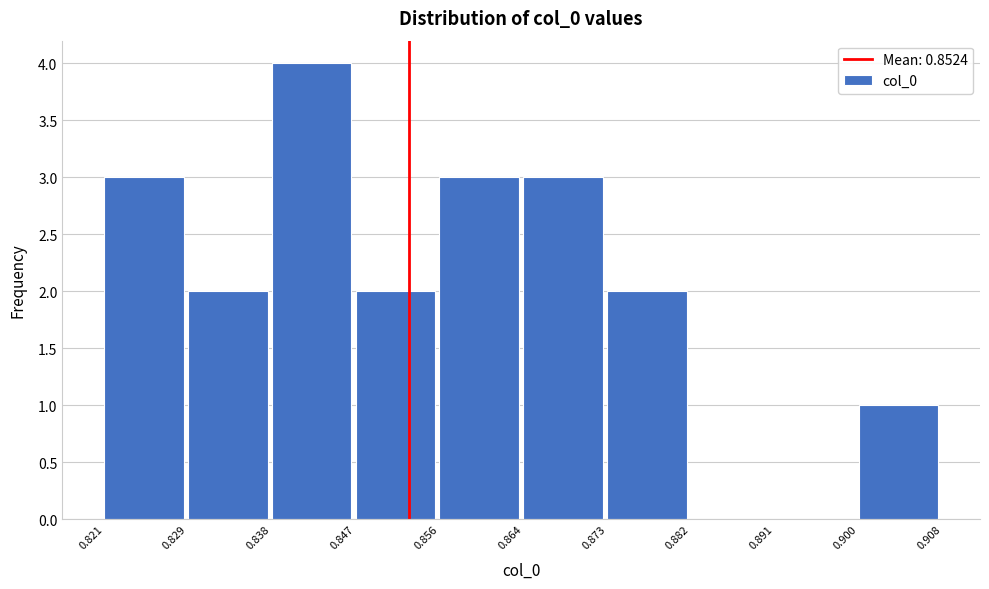

Reading left to right, list every bar in this chart as the range it spans on the x-axis followed by its height. The values are not printed on the chart, so give them approximately, as read against the axis.

0.821 to 0.829: 3
0.829 to 0.838: 2
0.838 to 0.847: 4
0.847 to 0.856: 2
0.856 to 0.864: 3
0.864 to 0.873: 3
0.873 to 0.882: 2
0.882 to 0.891: 0
0.891 to 0.900: 0
0.900 to 0.908: 1